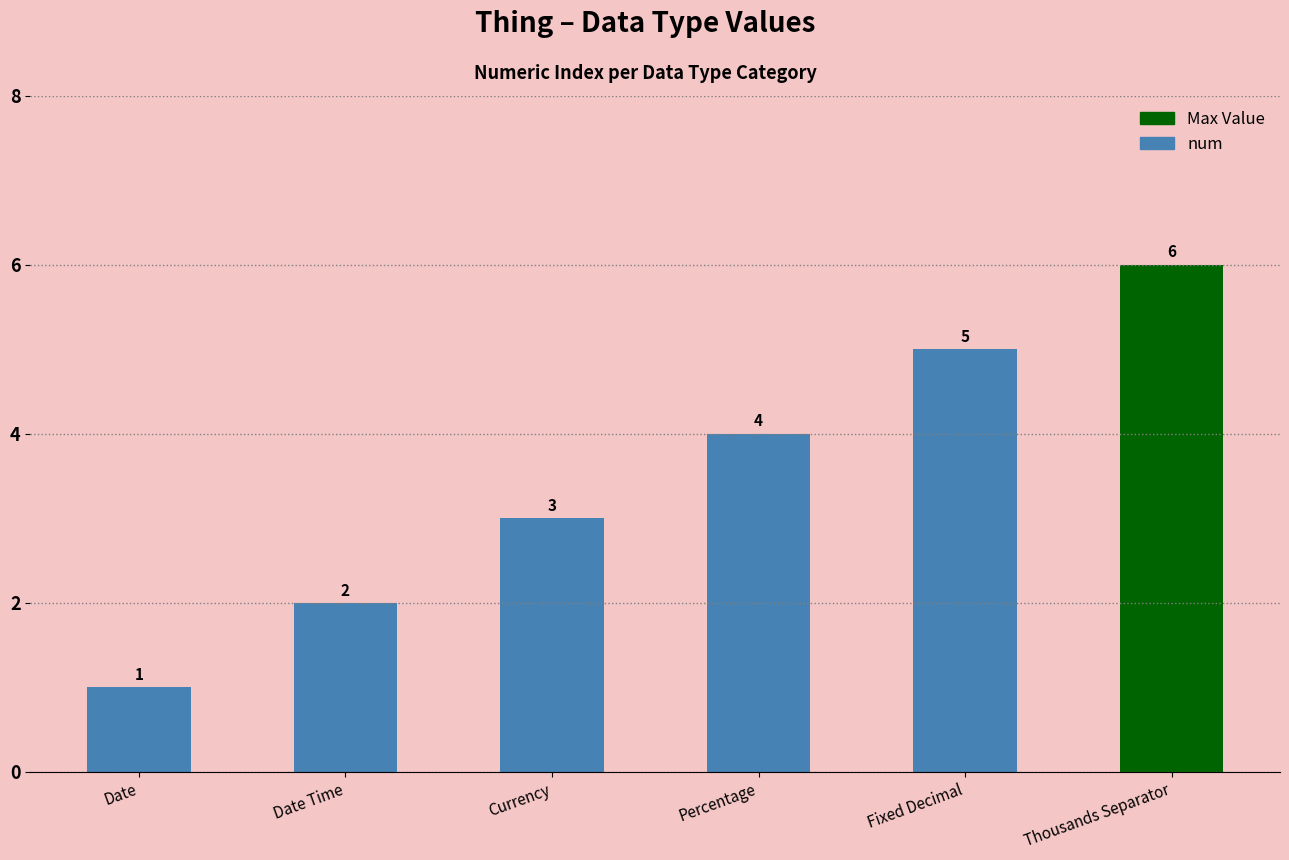

Are the bars horizontal?

No